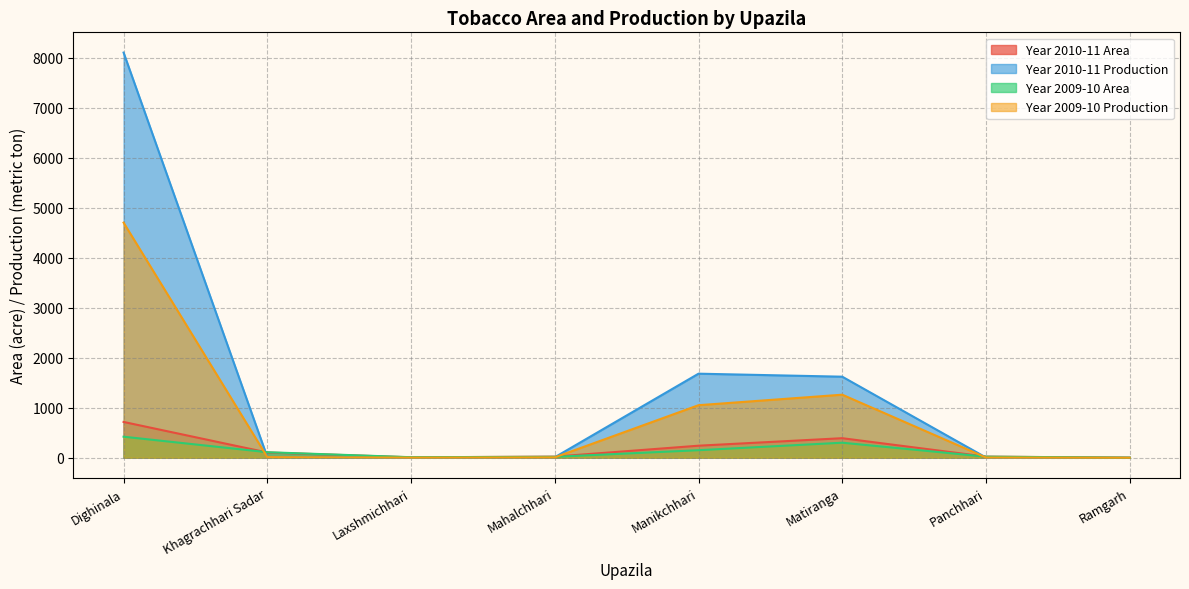

Rank the categories by Year 2010-11 Production value from highest to lowest.

Dighinala, Manikchhari, Matiranga, Khagrachhari Sadar, Mahalchhari, Panchhari, Laxshmichhari, Ramgarh